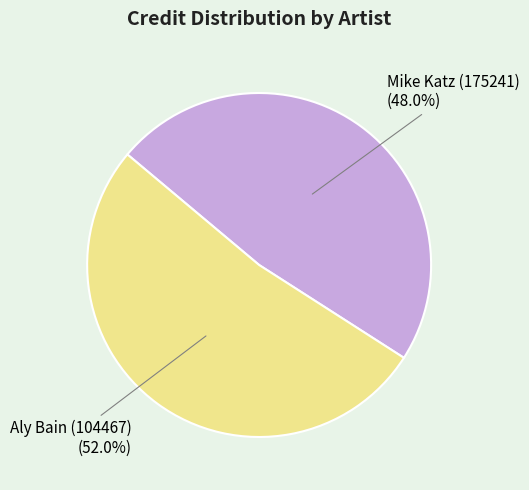

To the nearest percent, what is the difference between the largest and smallest slice percentages?

4%